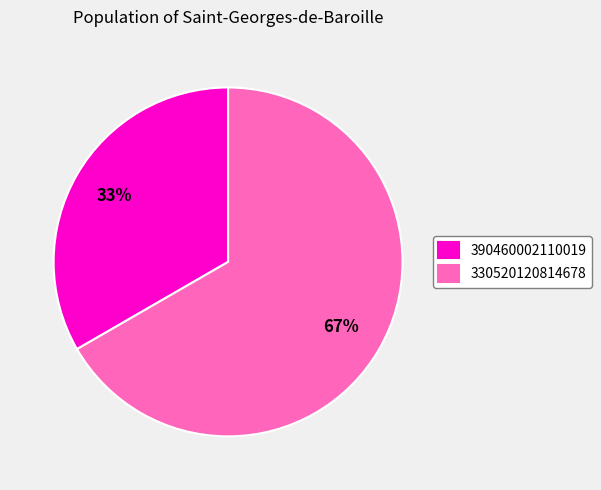

To the nearest percent, what is the average slice percentage?

50%